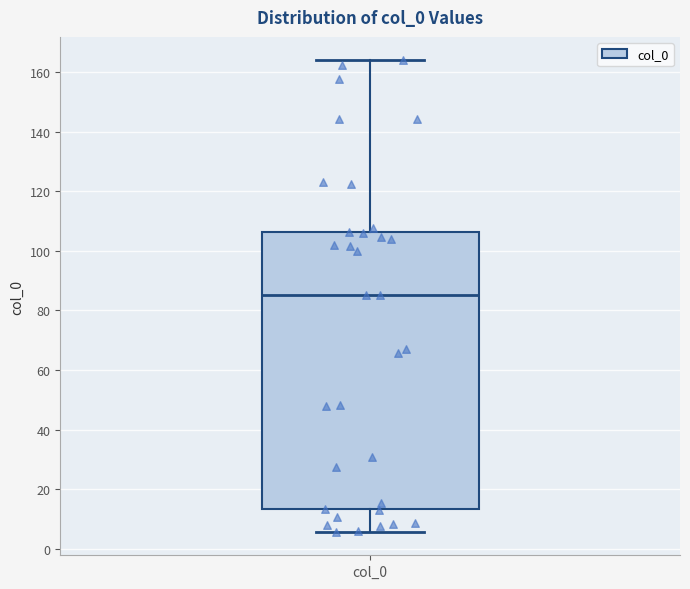

Transcribe this box plot: give where the median line is, the range the box spans, and where the two whiskers end, as read against the y-axis. The values are not printed on the chart, so give them approximately, as read against the axis.

median 86, box 14 to 106, whiskers 6 to 164